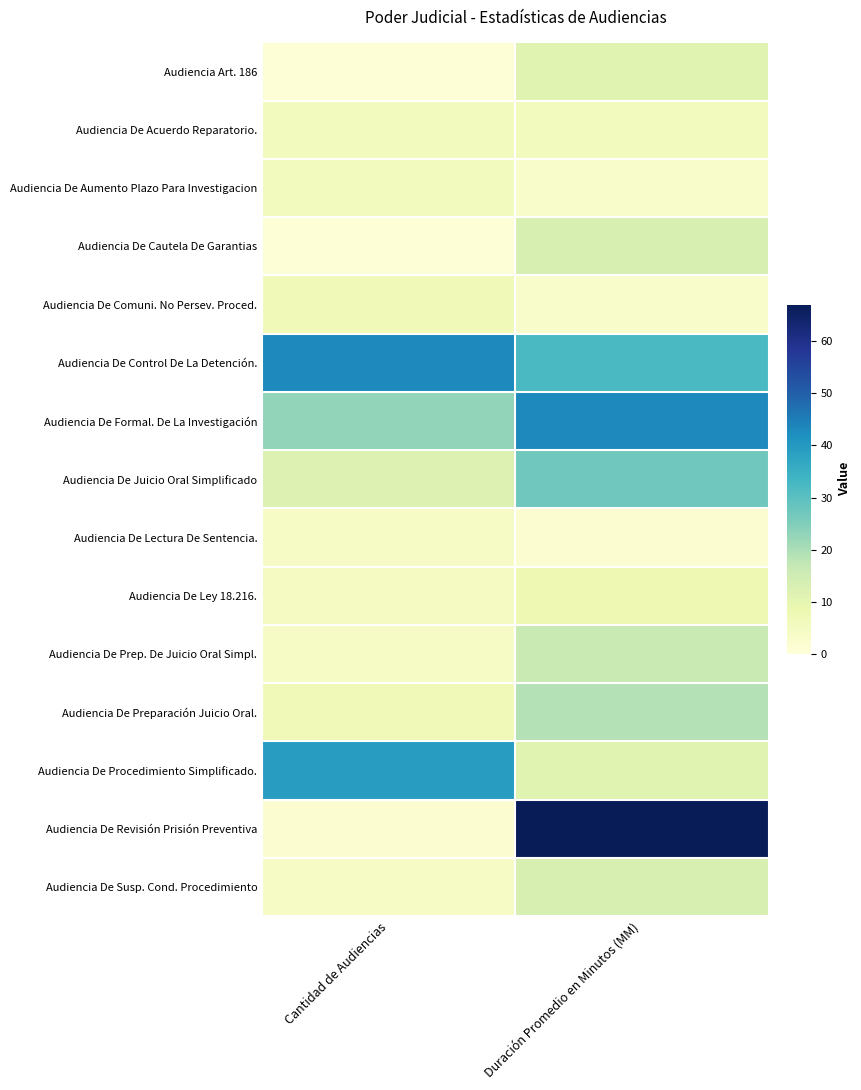

Which series has the widest spread of values?

Audiencia De Revisión Prisión Preventiva